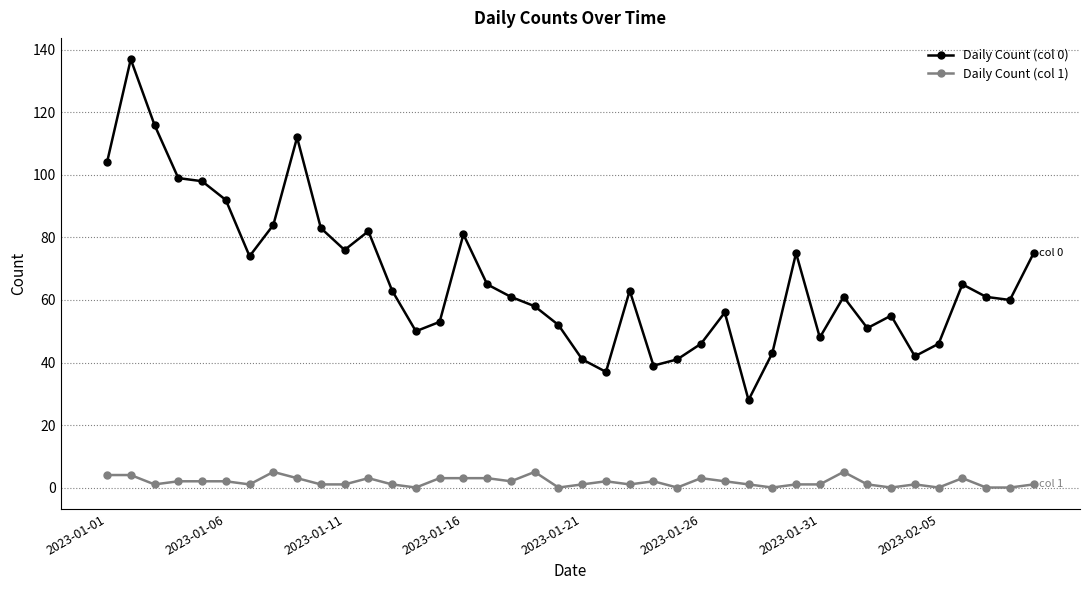

Does the chart display data point markers on the line(s)?

Yes